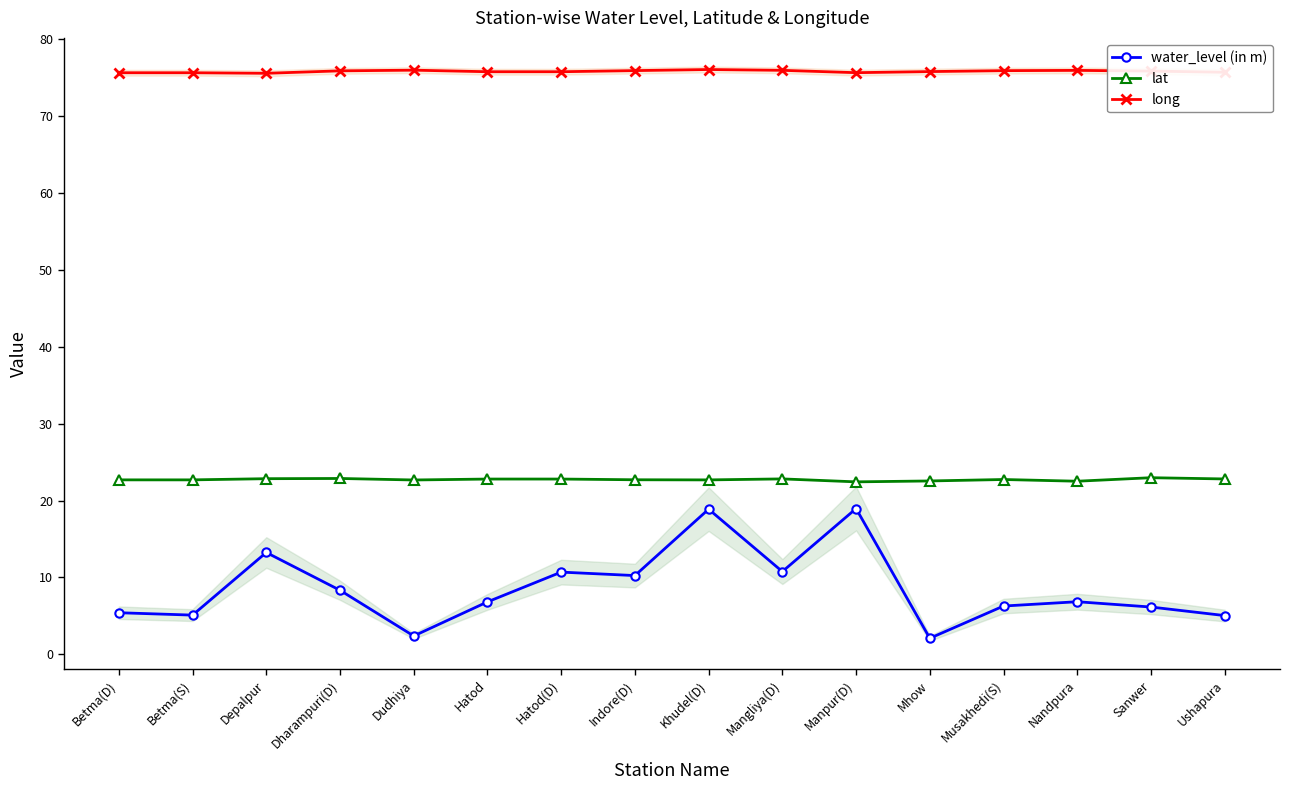

At which category does the chart reach its minimum across all series?

Mhow